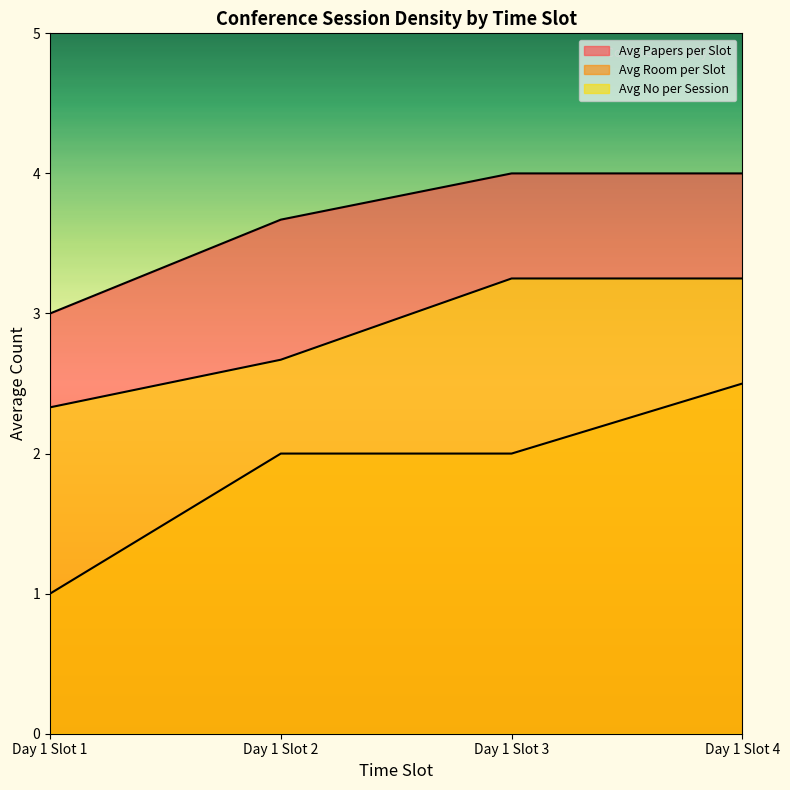

True or false: Avg No per Session and Avg Room per Slot intersect in this chart.

False